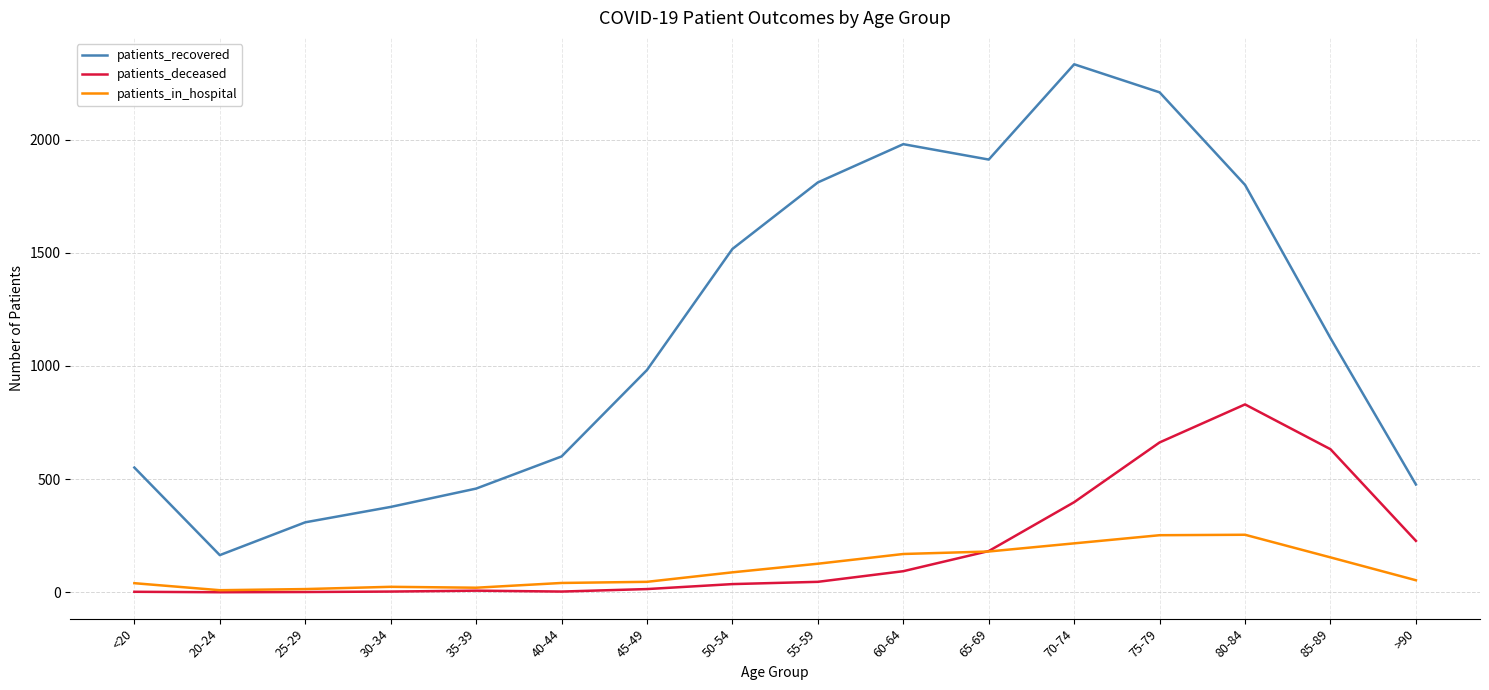

What is the highest value of the patients_recovered series?

2333